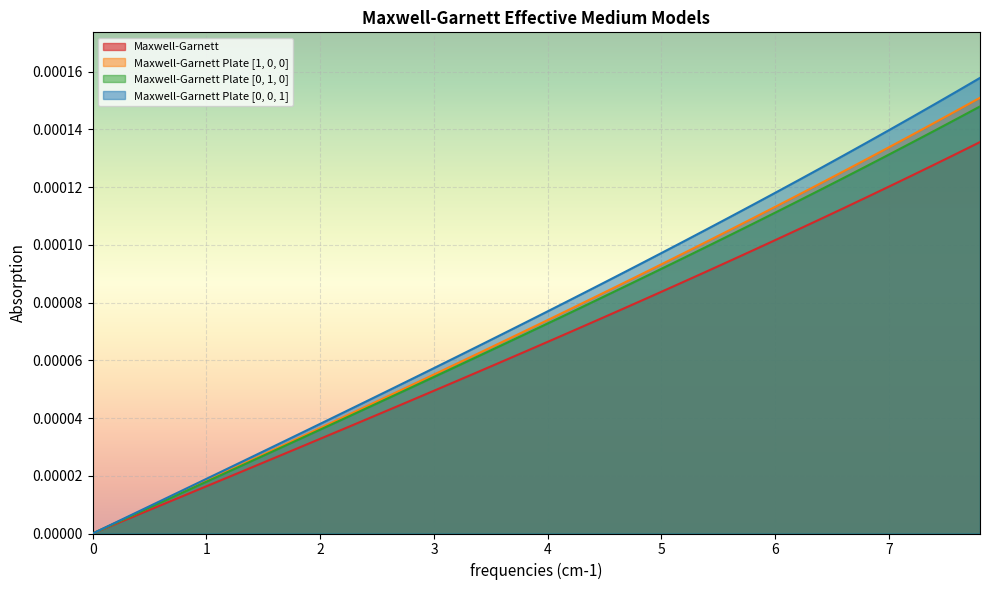

True or false: Maxwell-Garnett Plate [0, 1, 0] and Maxwell-Garnett Plate [0, 0, 1] intersect in this chart.

False